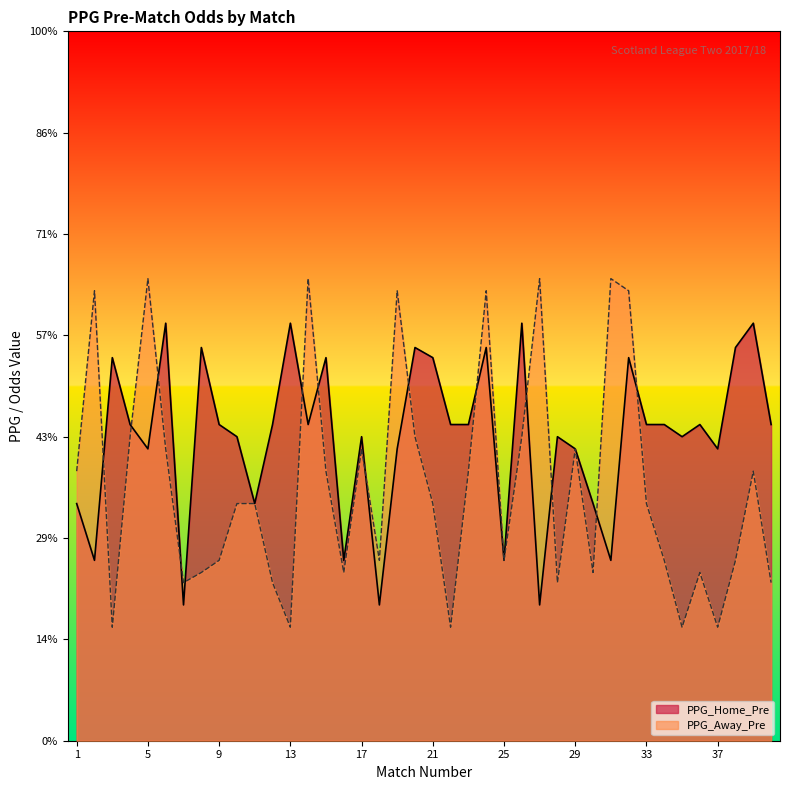

What is the difference between the maximum and second lowest values in the PPG_Home_Pre series?

1.4